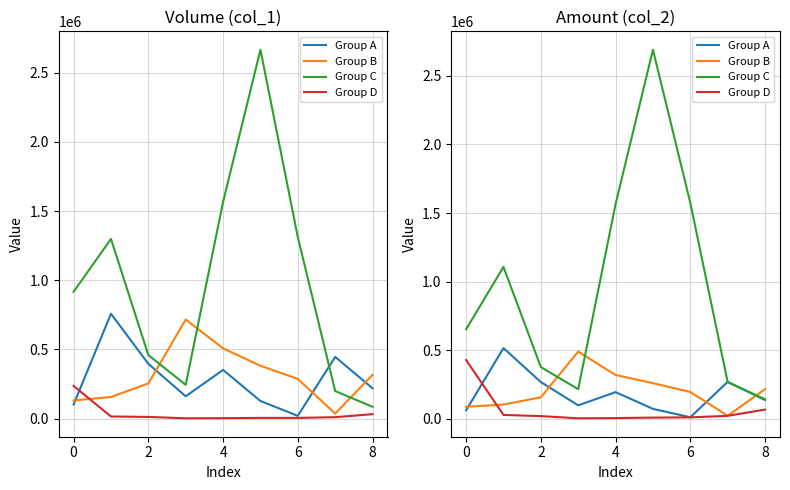

List the series in order of their peak value, highest first.

Group C, Group A, Group B, Group D